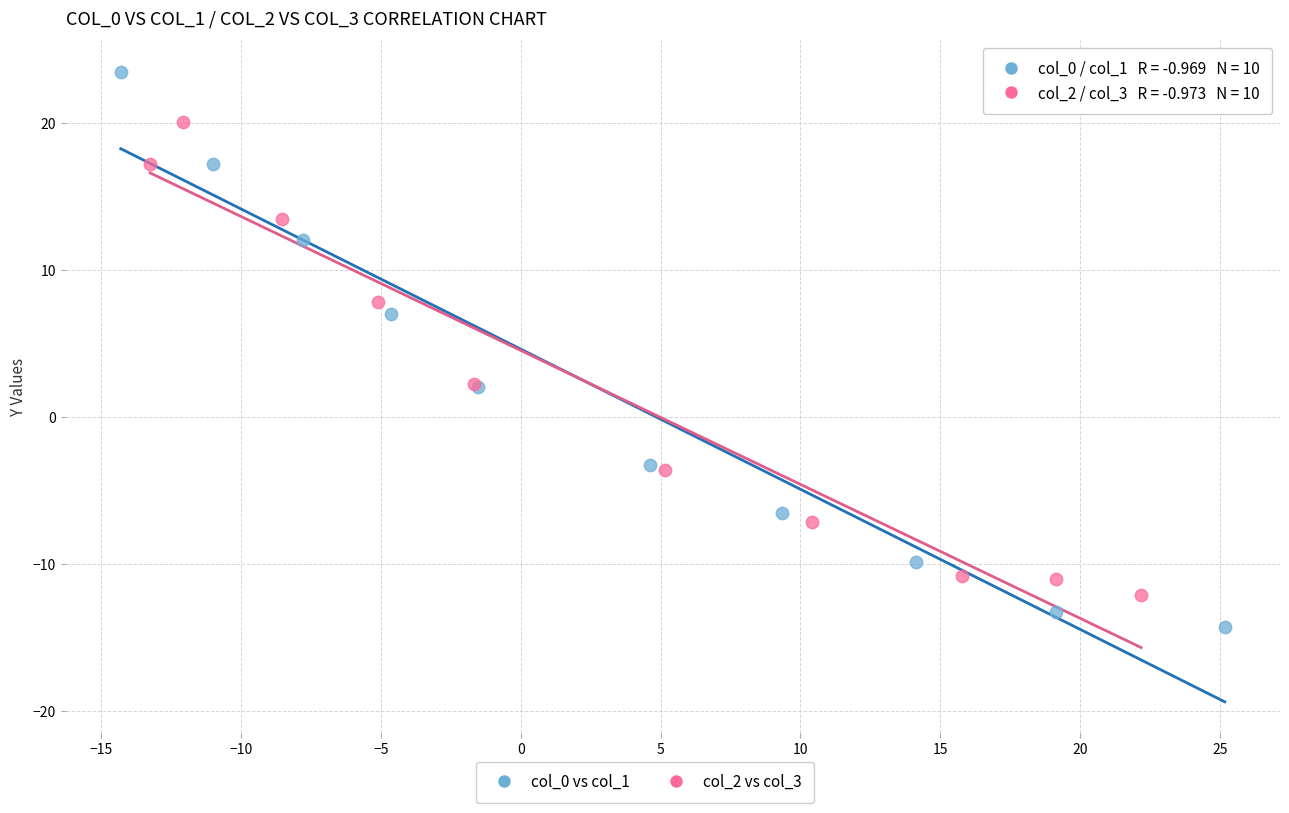

Which series contains the lowest Y value?

col_0 vs col_1